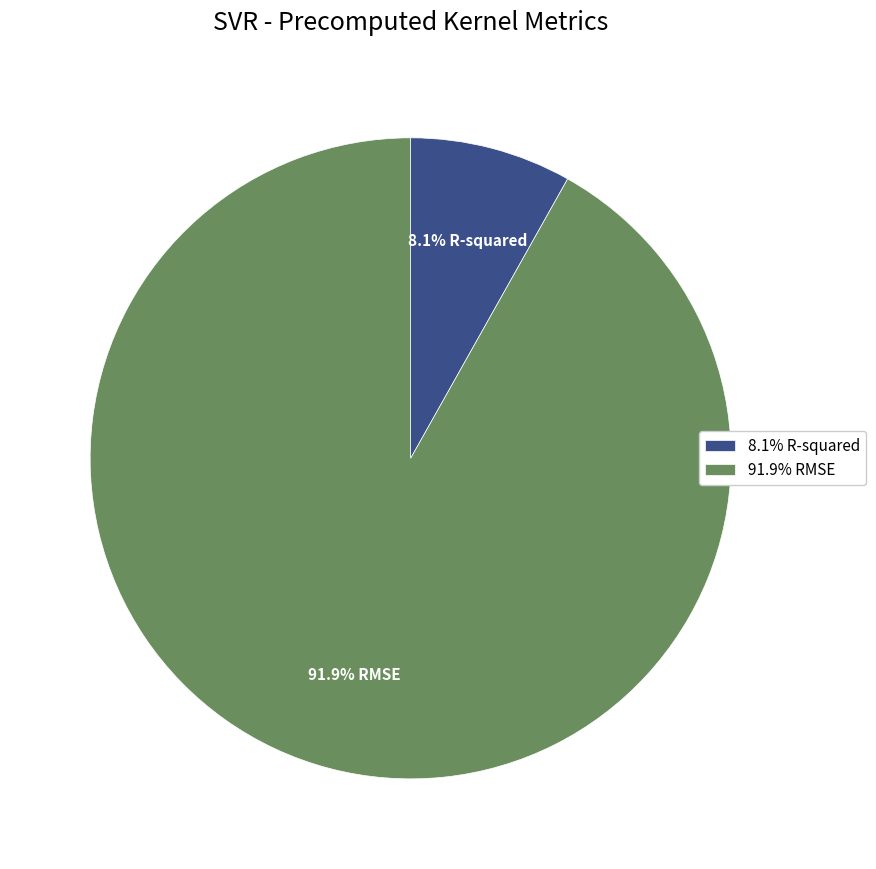

Combined, what portion of the pie is 8.1% R-squared and 91.9% RMSE?

100.0%